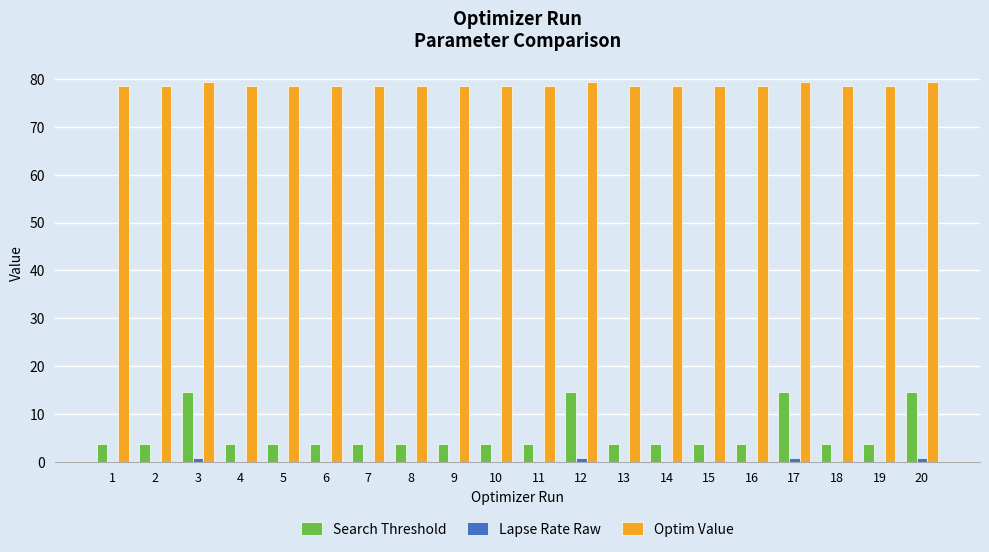

Are the bars grouped side by side (vs. stacked)?

Yes